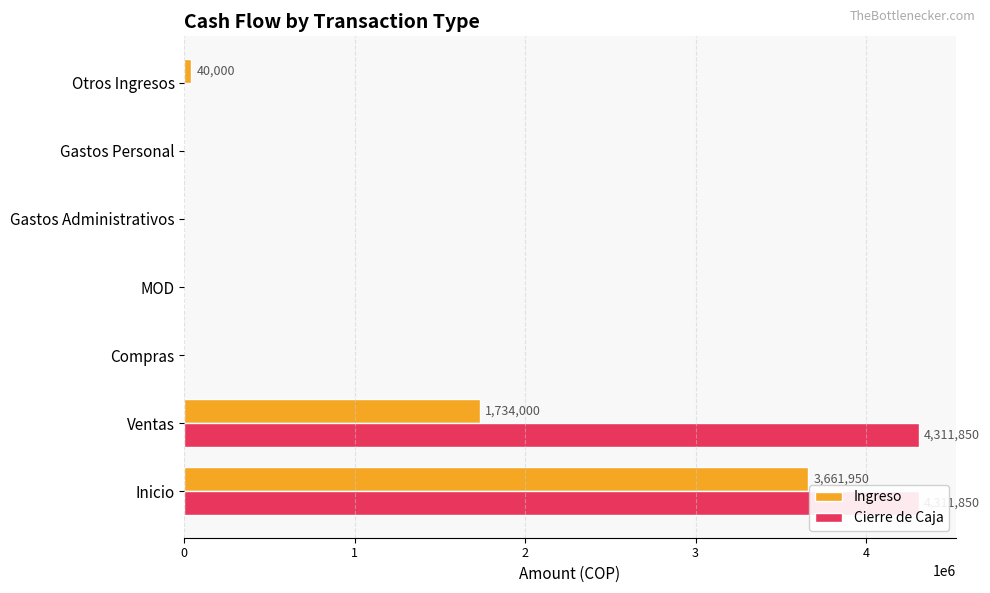

Is the value of Cierre de Caja at Inicio greater than the value of Ingreso at Ventas?

Yes